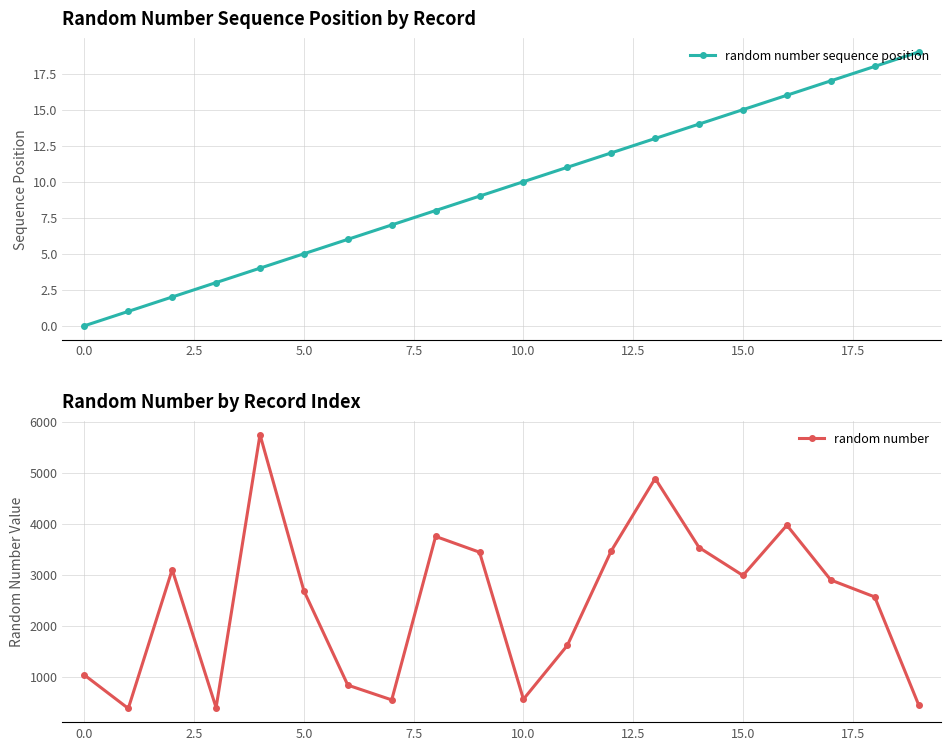

True or false: random number sequence position has more than 0 points higher than both neighbors.

False